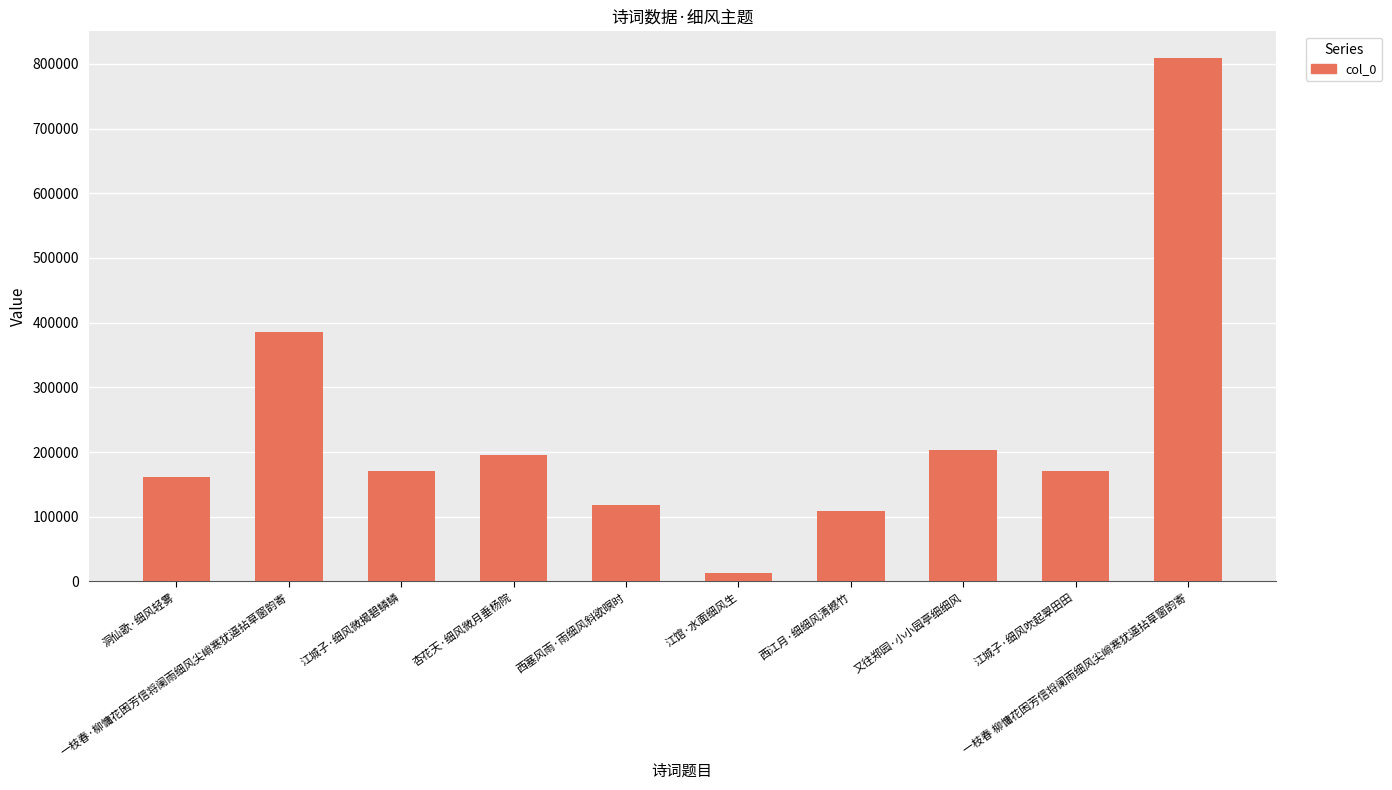

At which label does the data first exceed 171113?

一枝春·柳慵花困芳信将阑雨细风尖峭寒犹逼拈草窗韵寄